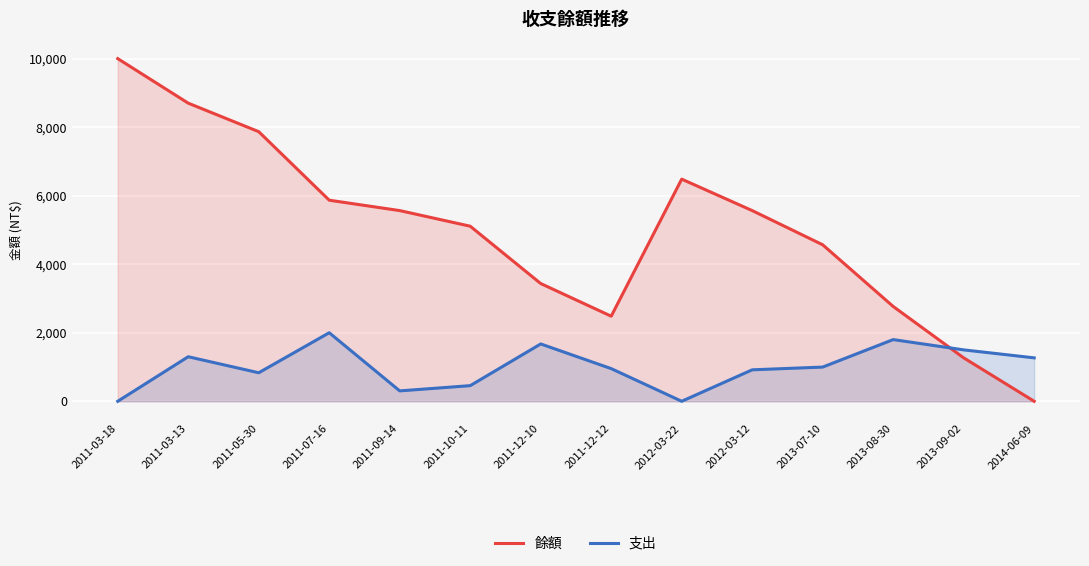

How many lines are shown in the chart?

2